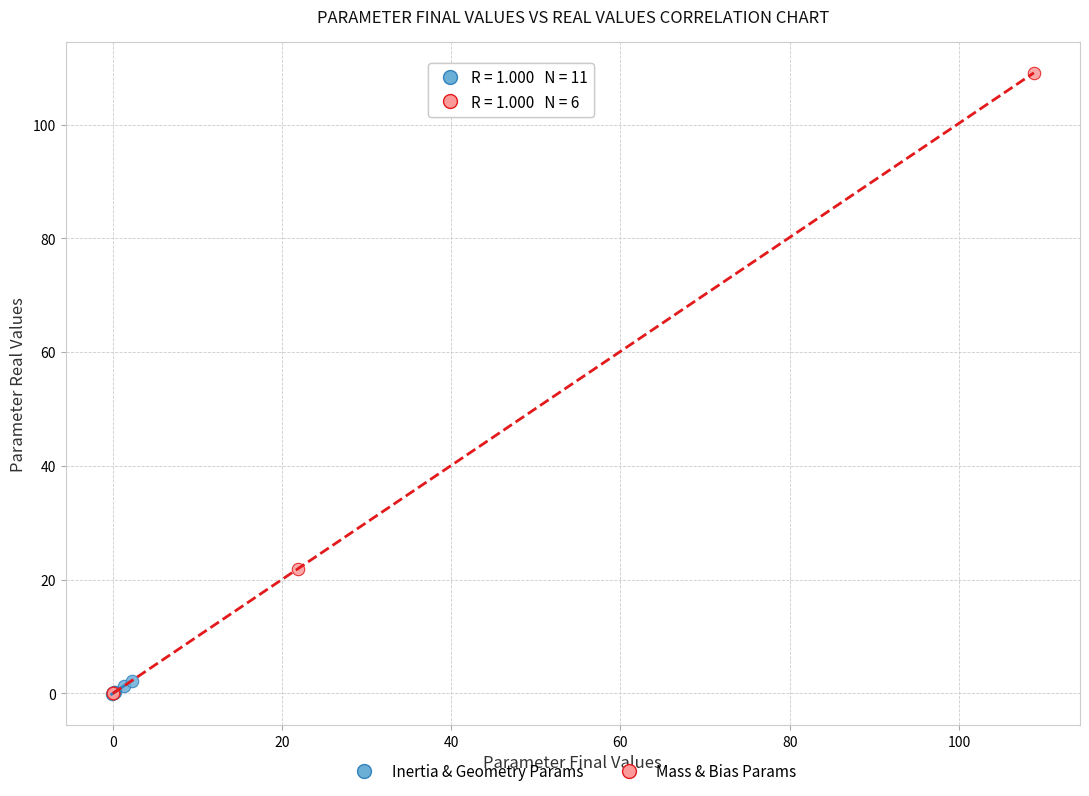

Which series contains the highest Y value?

Mass & Bias Params